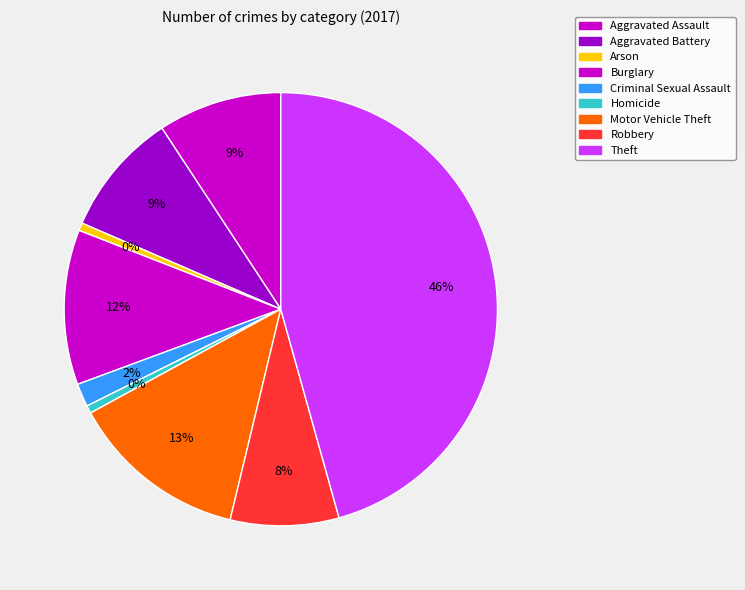

To the nearest percent, what percentage of the pie is Burglary?

12%